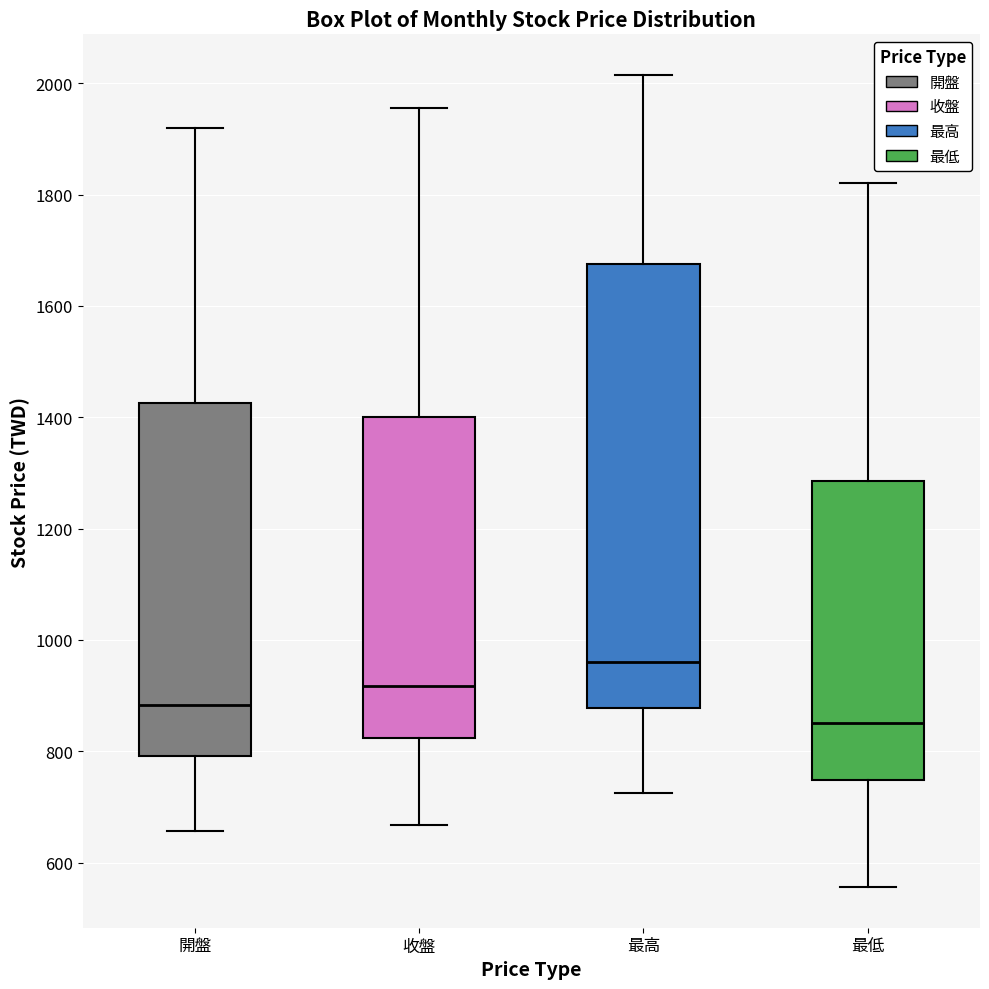

Where is the lower edge of the box for 收盤 on the y-axis? The values are not printed on the chart, so give them approximately, as read against the axis.

820